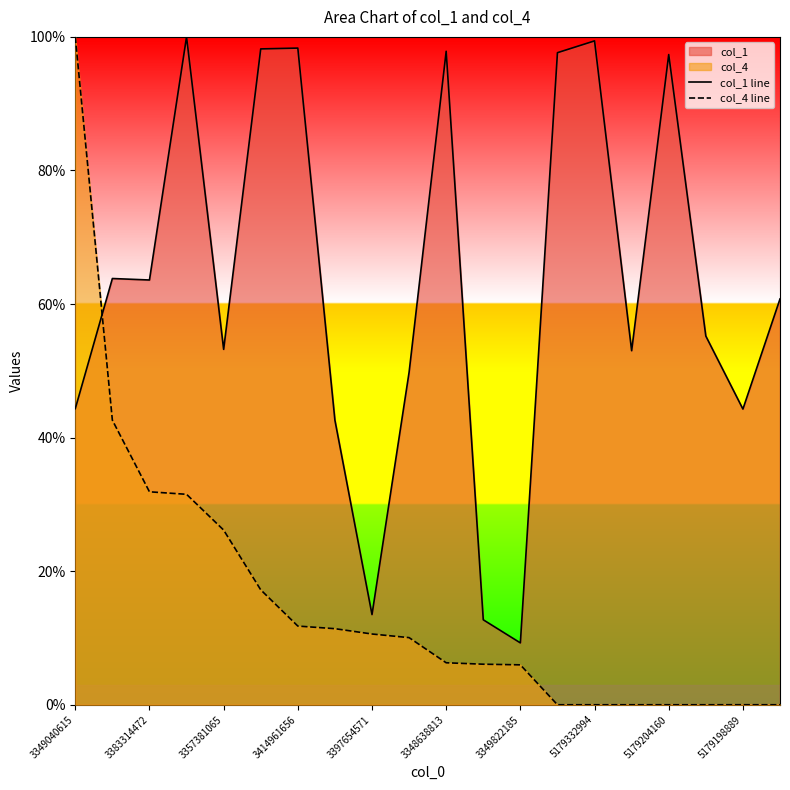

What is the average value of the col_1 line series?

62.7